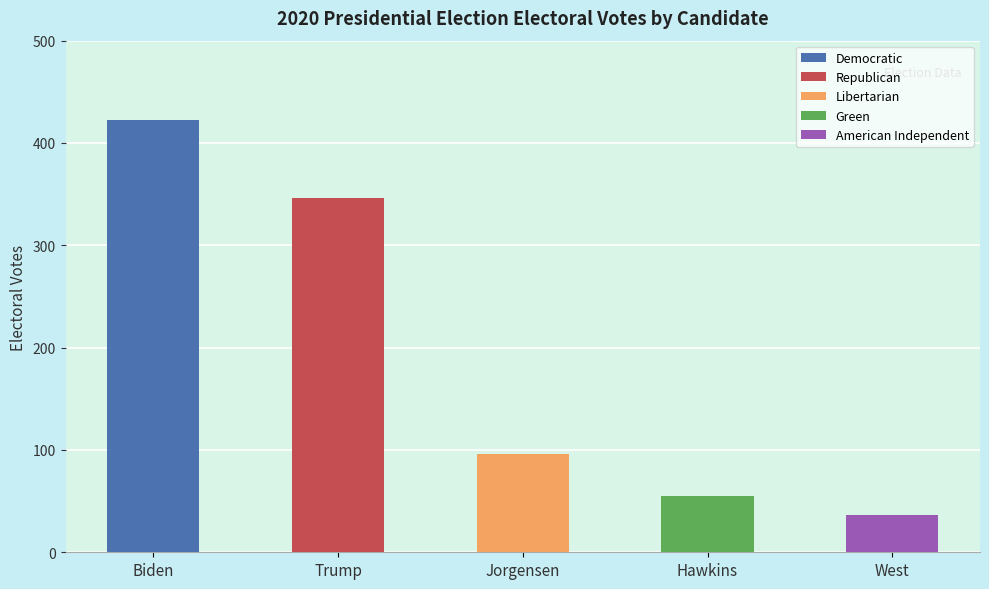

Is it true that the value at Jorgensen is 62?

False